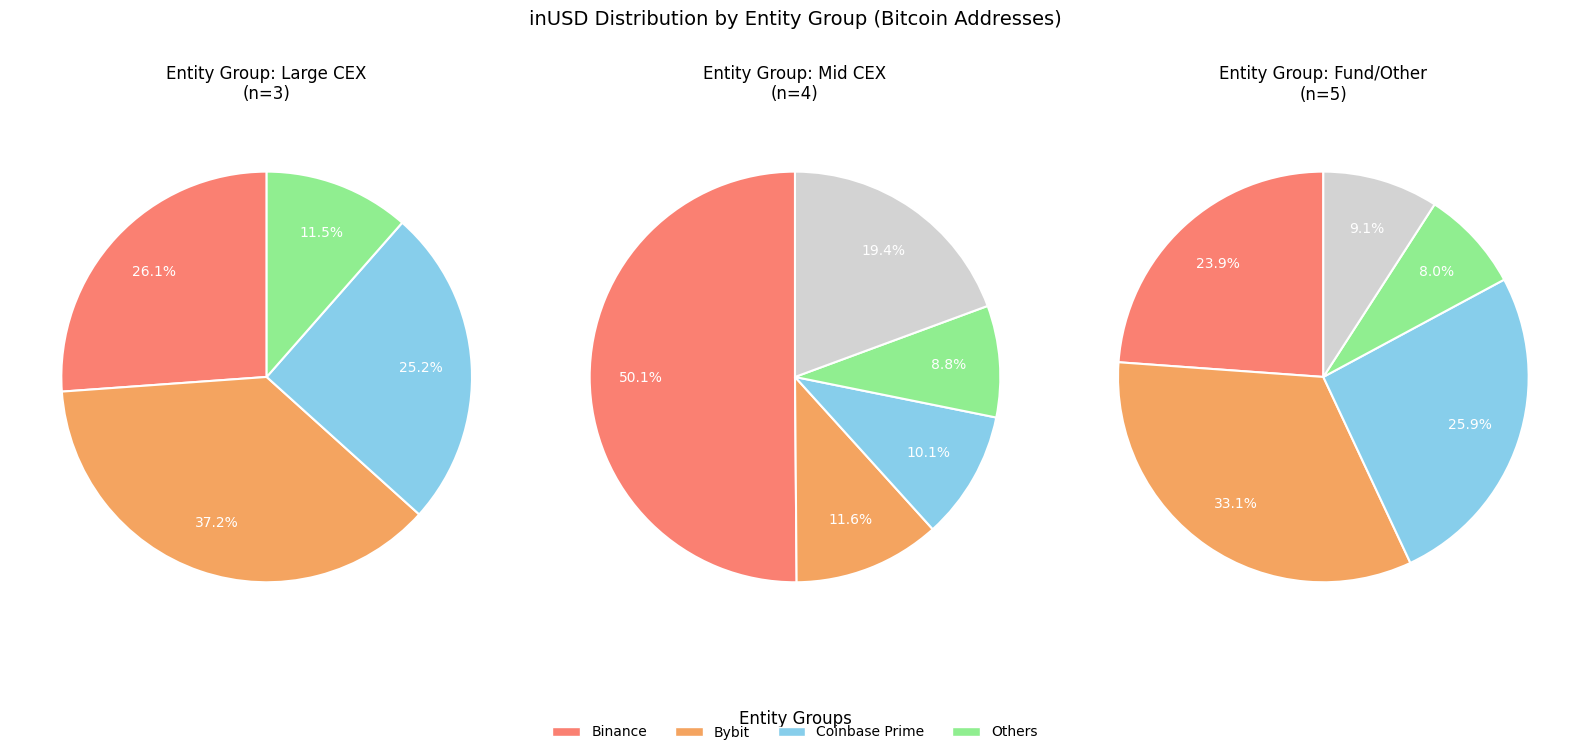

To the nearest percent, what is the difference between the largest and smallest slice percentages?

26%